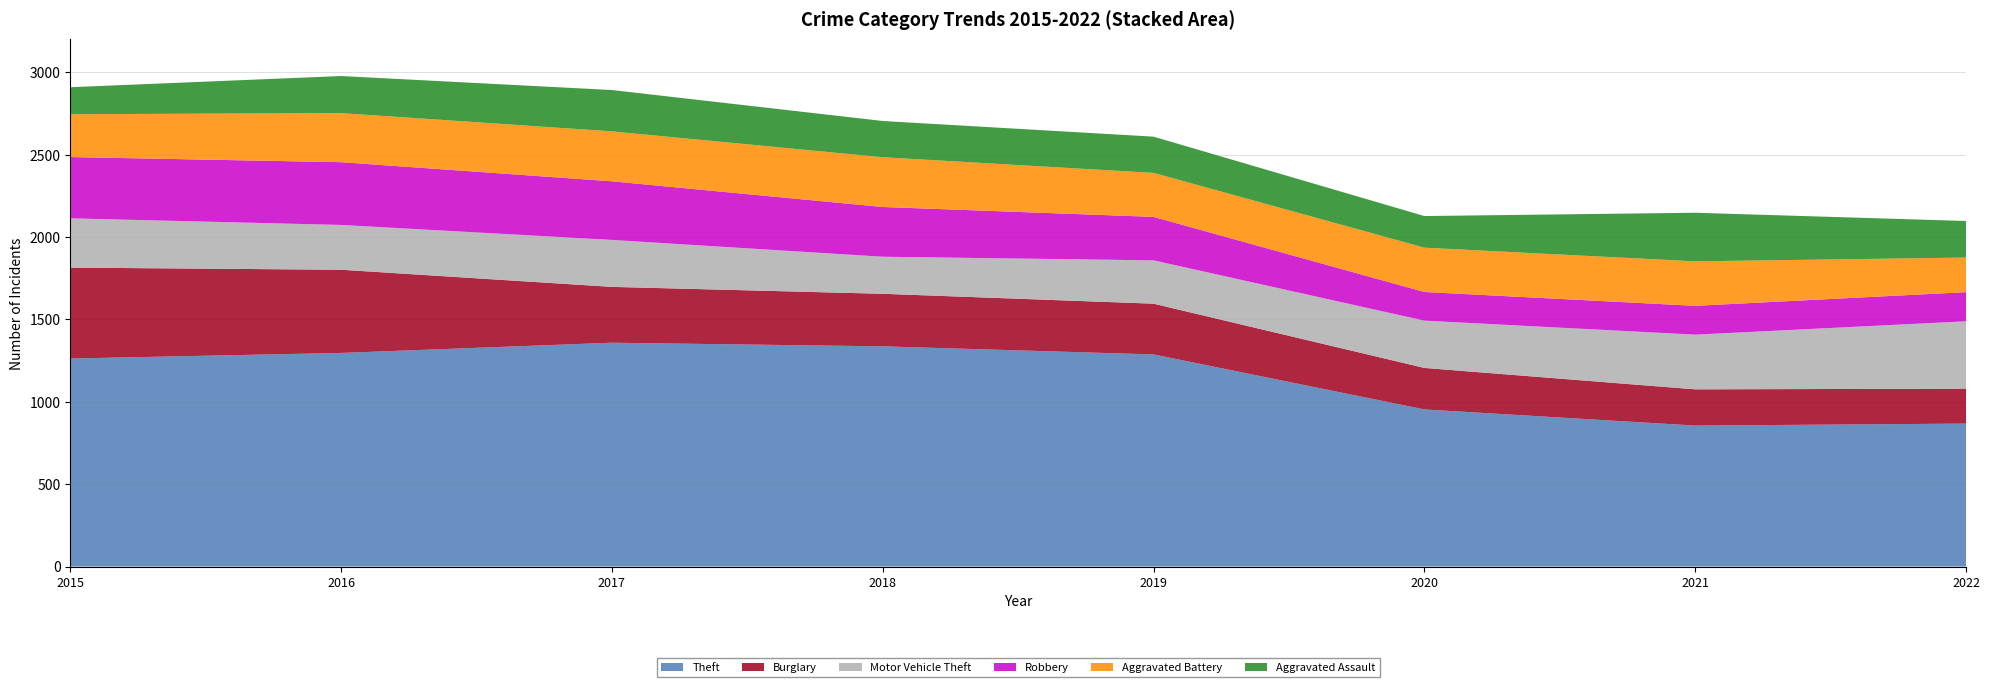

Reading left to right, list all the values displayed in this chart.

Theft: 2015=1263	2016=1297	2017=1359	2018=1337	2019=1288	2020=954	2021=856	2022=868
Burglary: 2015=552	2016=505	2017=339	2018=319	2019=308	2020=252	2021=220	2022=212
Motor Vehicle Theft: 2015=299	2016=272	2017=285	2018=225	2019=263	2020=287	2021=332	2022=409
Robbery: 2015=372	2016=381	2017=356	2018=302	2019=264	2020=174	2021=175	2022=177
Aggravated Battery: 2015=260	2016=298	2017=303	2018=302	2019=267	2020=269	2021=270	2022=210
Aggravated Assault: 2015=164	2016=225	2017=251	2018=220	2019=220	2020=192	2021=295	2022=222